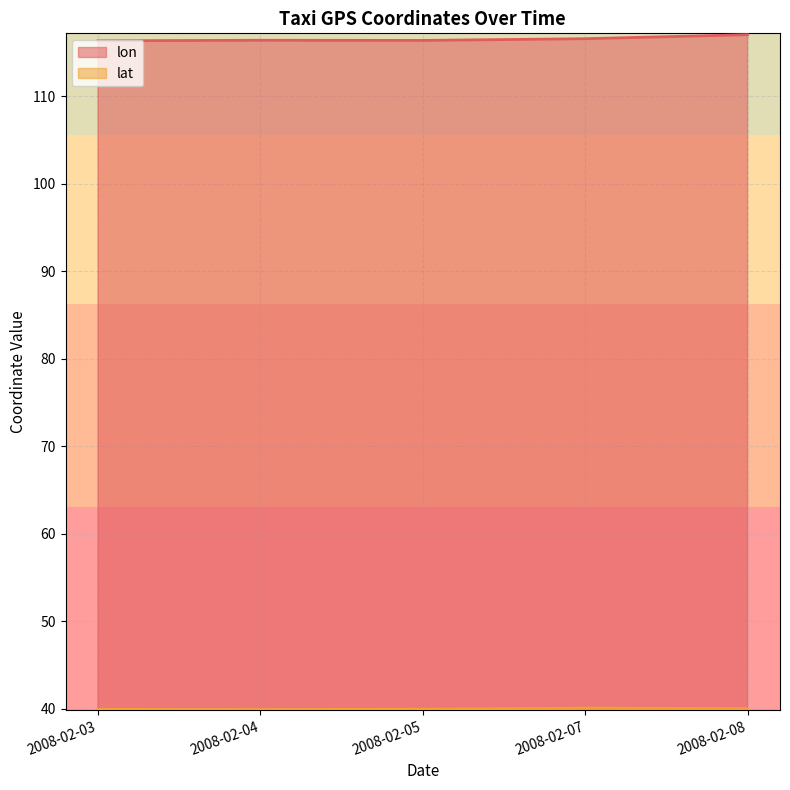

True or false: lat and lon intersect in this chart.

False